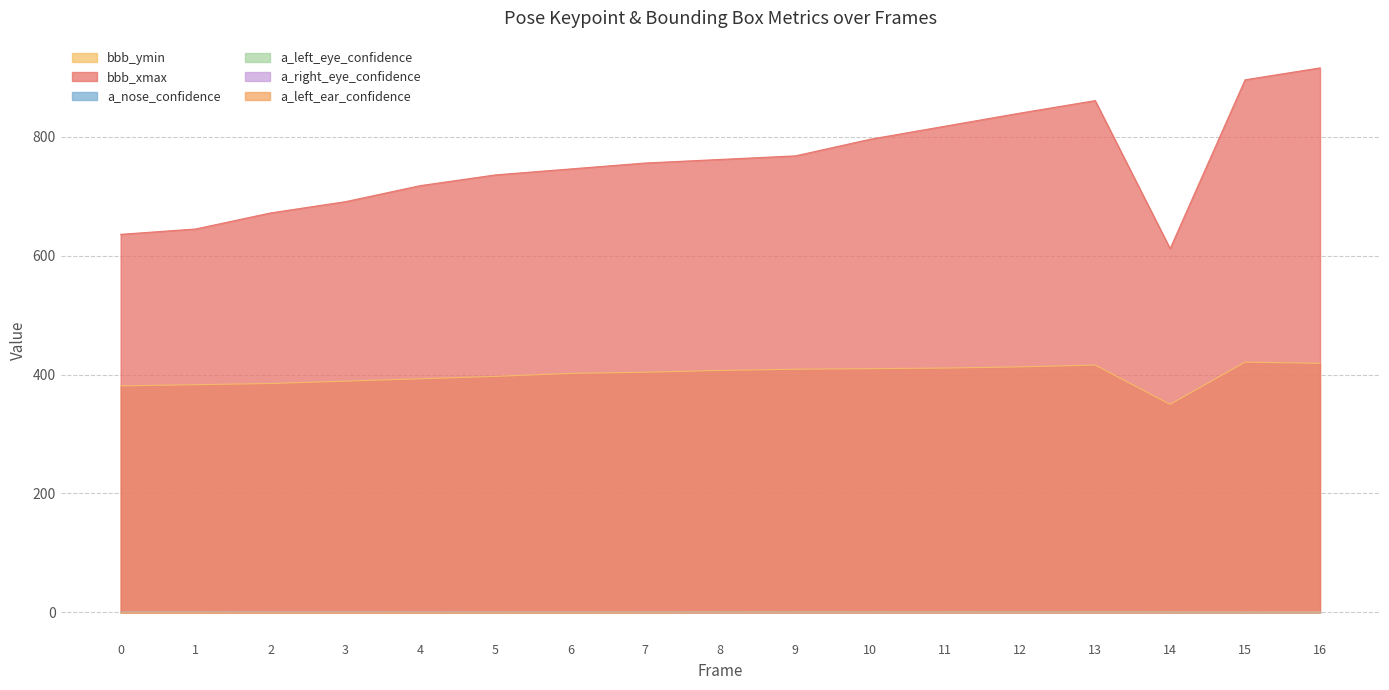

Between 4 and 8, which series saw the biggest shift?

bbb_xmax